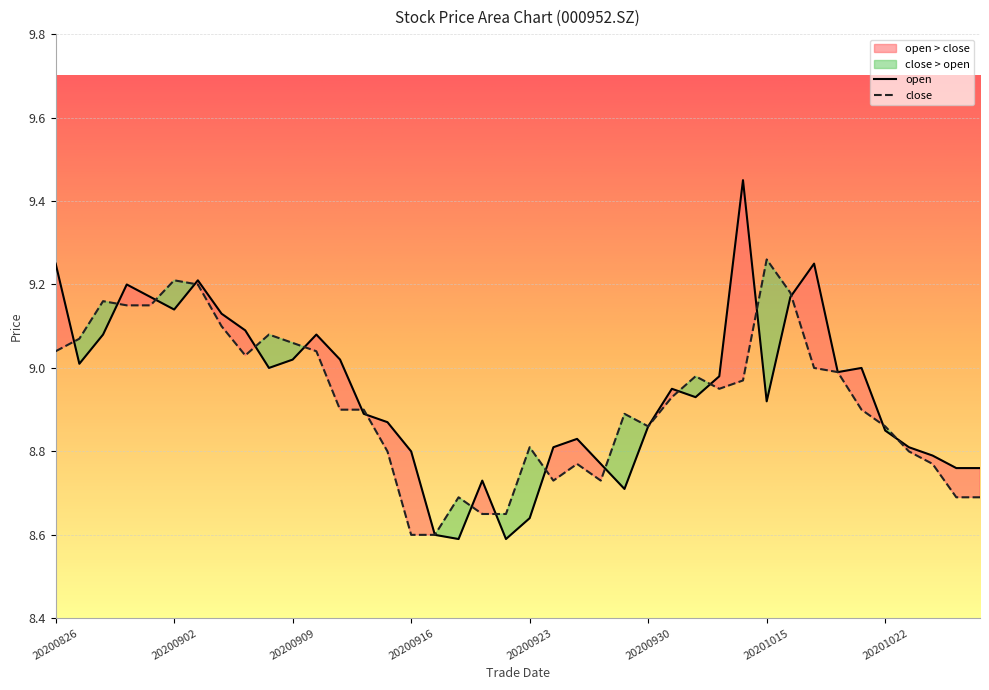

At 20200921, list the series in order from smallest to largest.

close, open